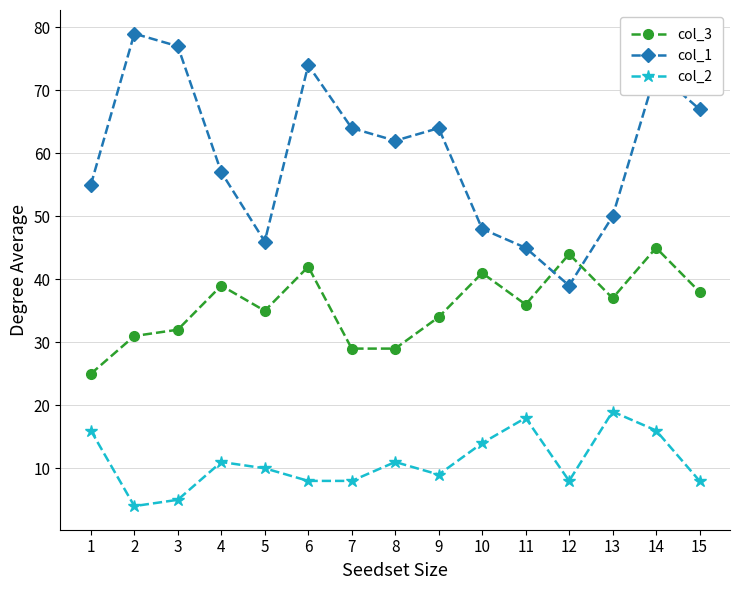

Which series changed the most between 3 and 11?

col_1